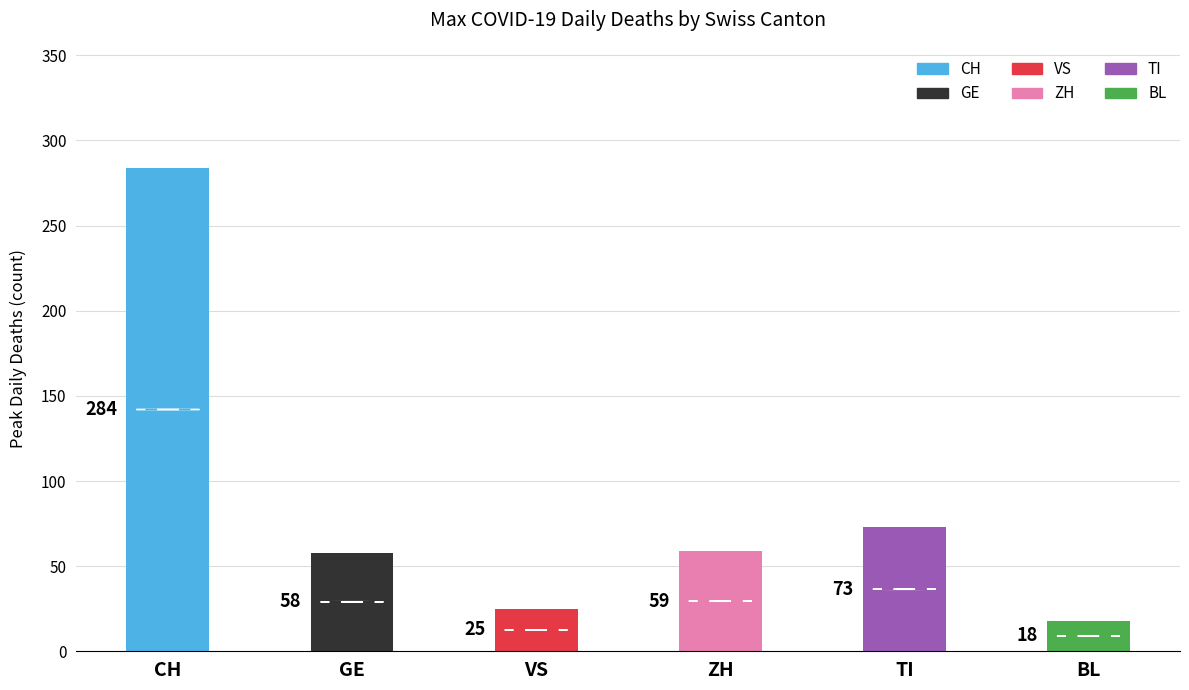

At which category does the chart reach its minimum across all series?

BL